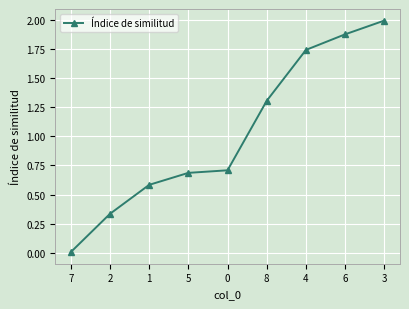

True or false: there are more than 2 points higher than both neighbors.

False